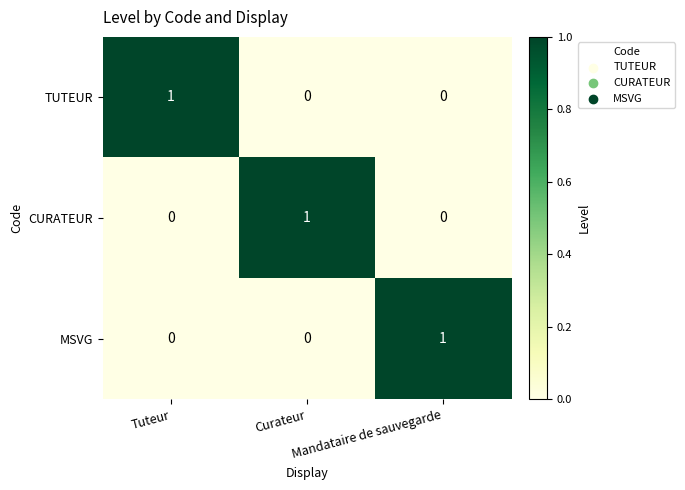

What is the maximum value shown in the chart?

1